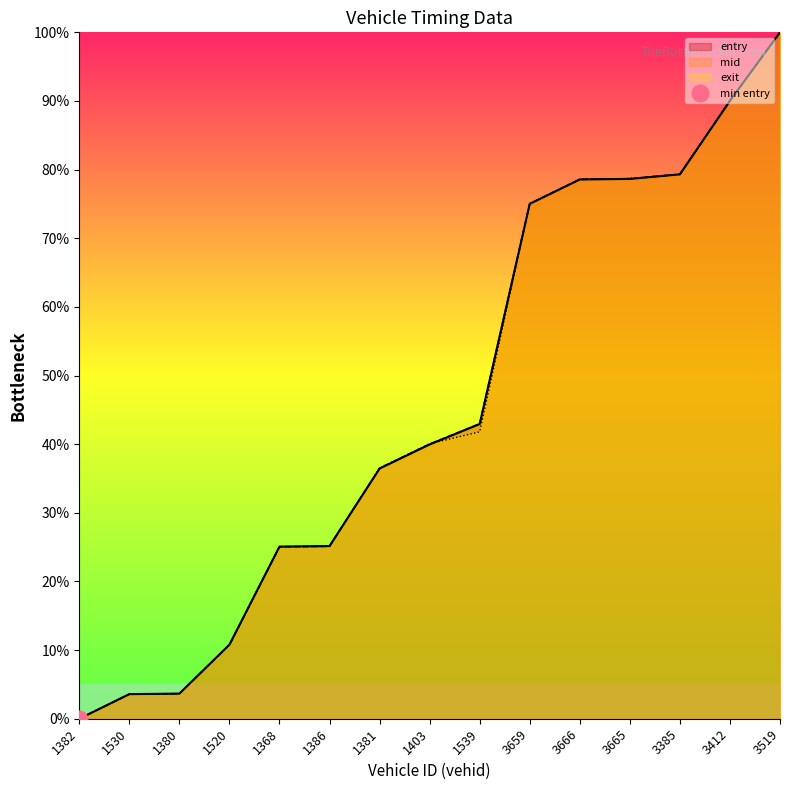

Is it true that exit equals 78.6 at 3666?

True